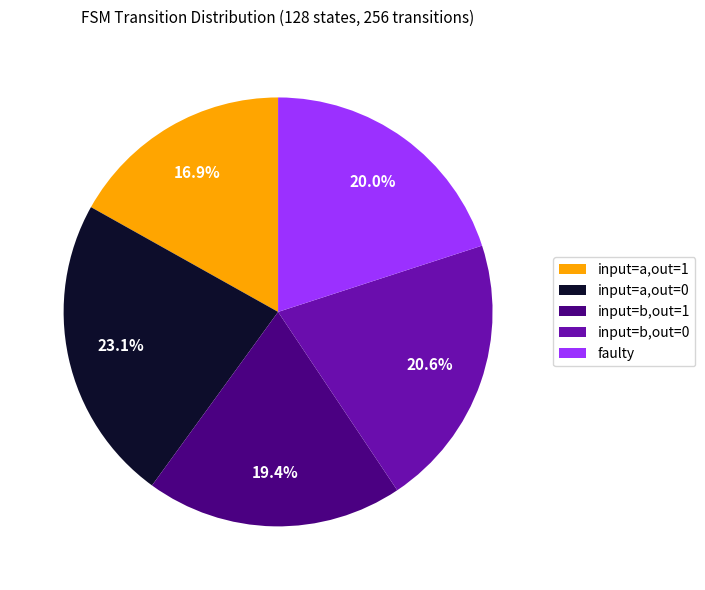

Rank the categories by value from lowest to highest.

input=a,out=1, input=b,out=1, faulty, input=b,out=0, input=a,out=0